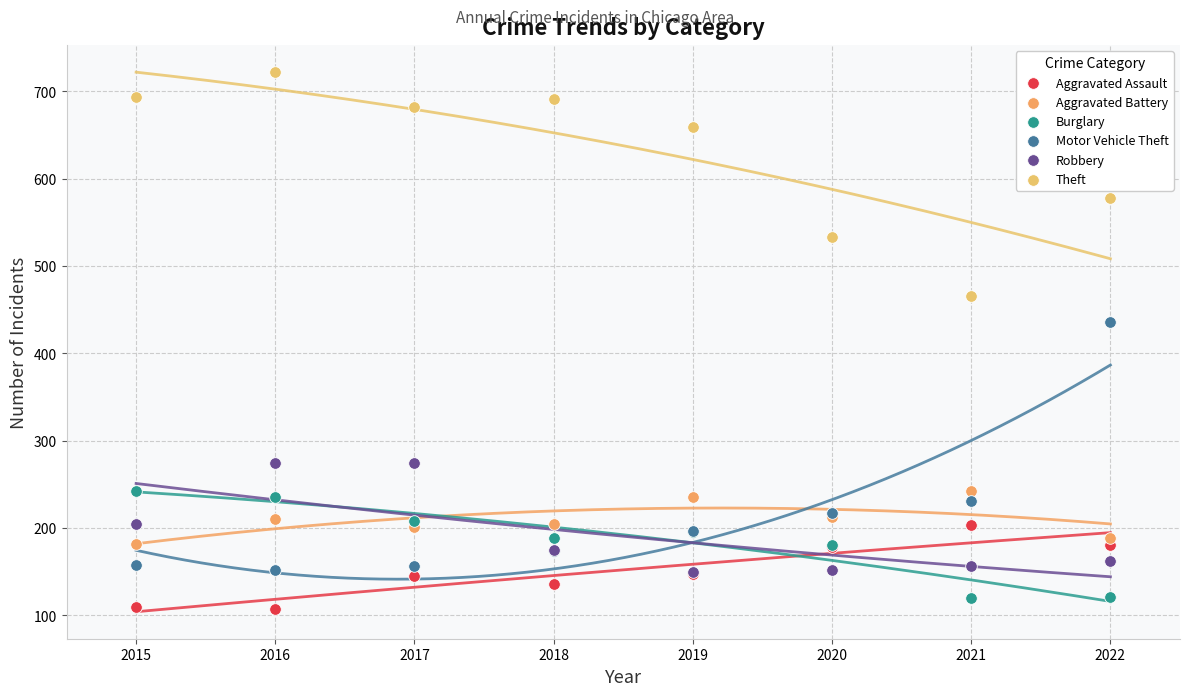

In the Theft series, what Y value is closest to 594?

578